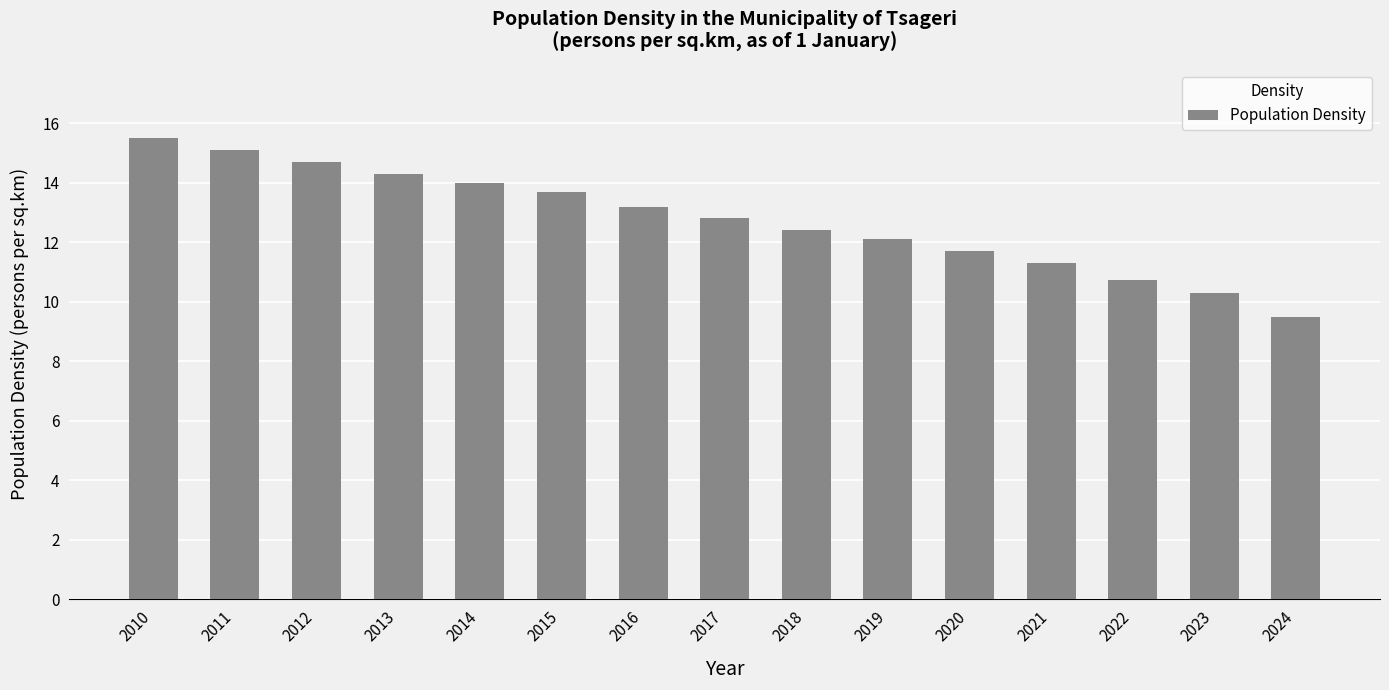

What is the value of the 2nd bar from the left?

15.1